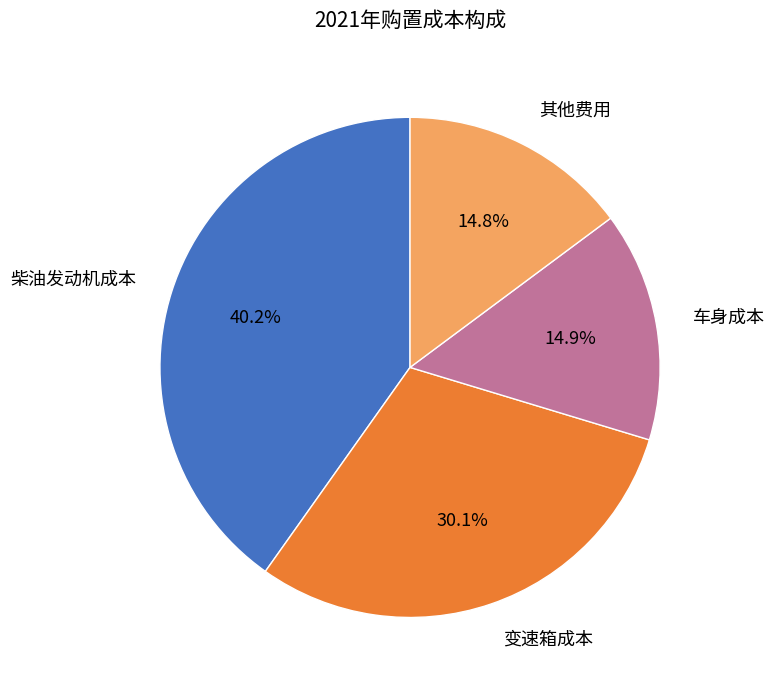

Is it true that 其他费用 is 15% of the pie?

True